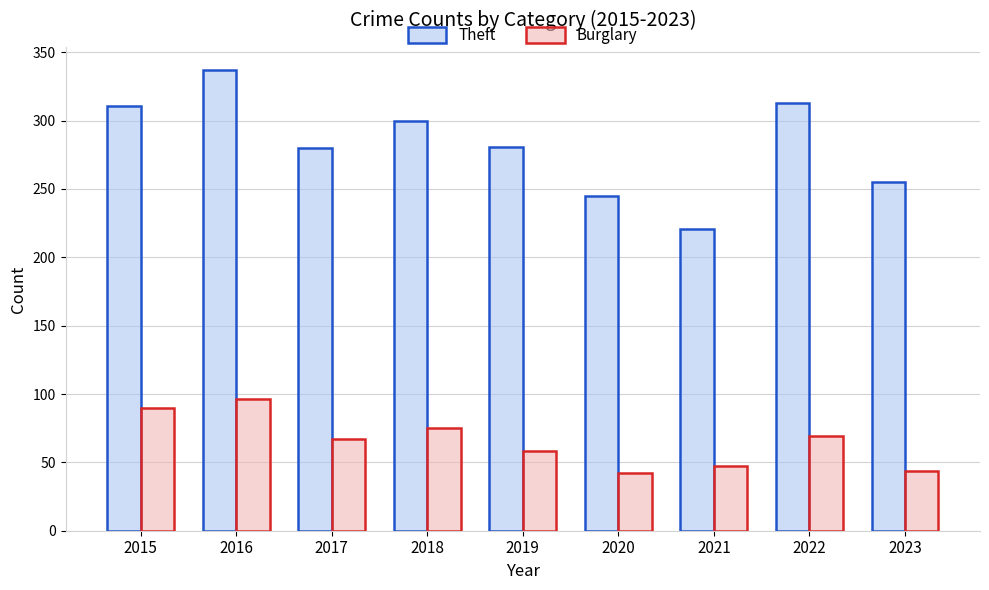

What is the average value of the Burglary series?

65